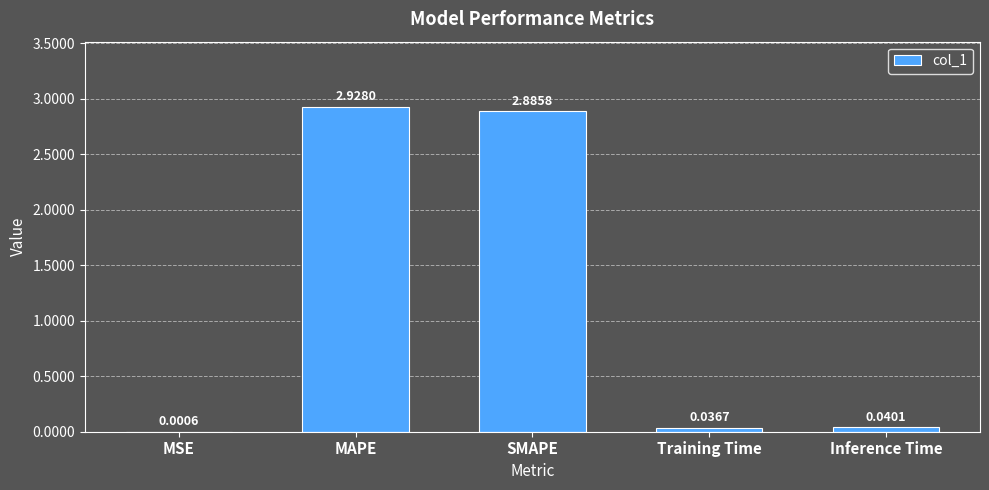

Which has a higher value, Inference Time or SMAPE?

SMAPE